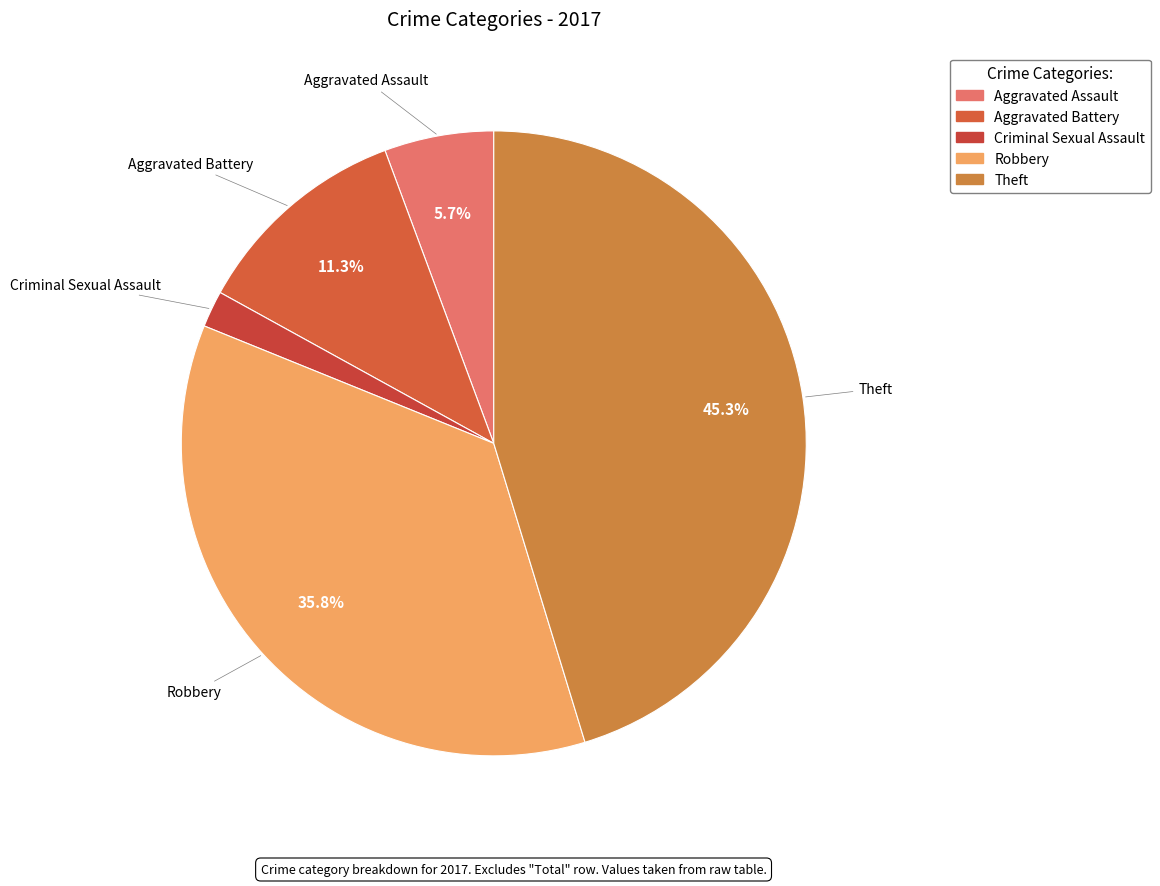

True or false: Robbery accounts for 36% of the total.

True